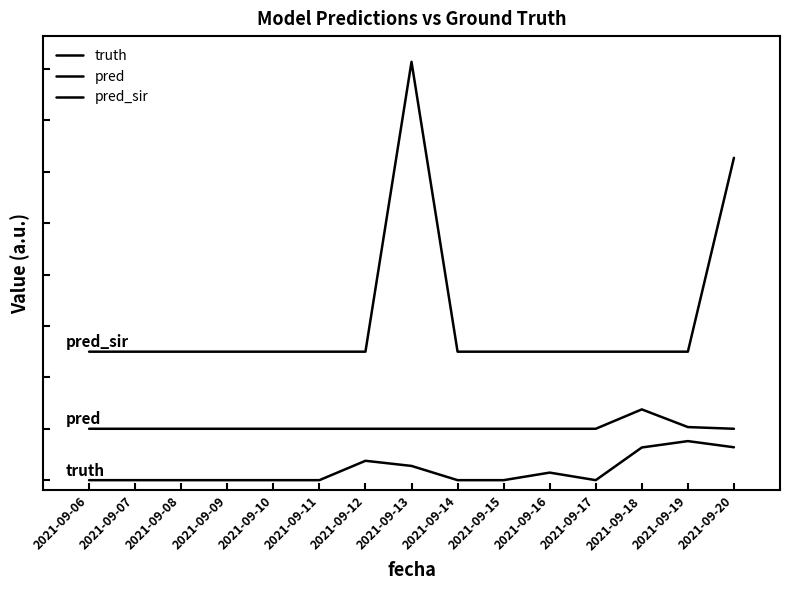

Is this an area chart (filled region under the line)?

No